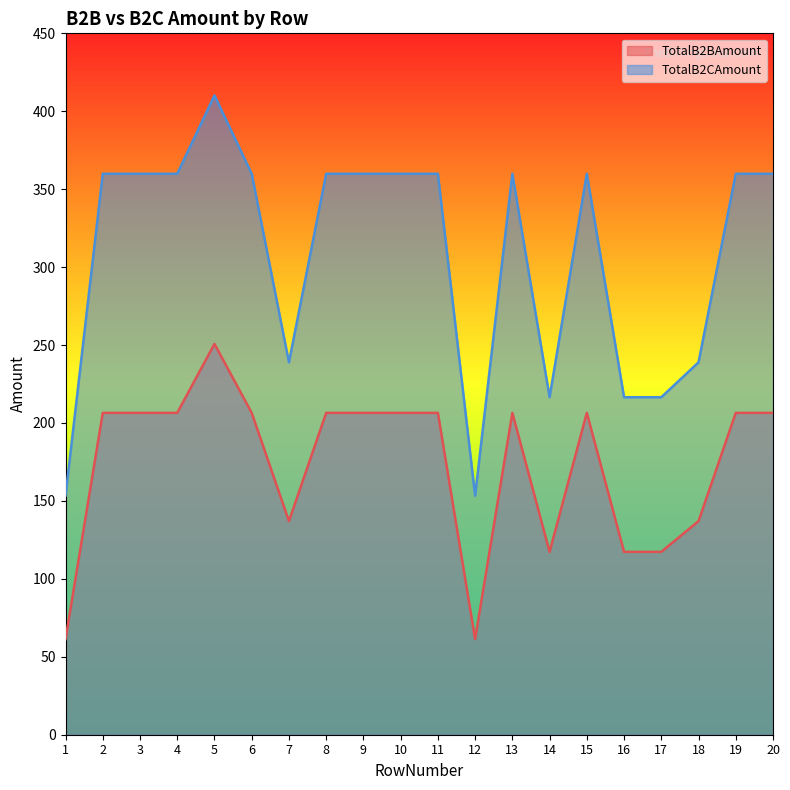

Rank the series at 5 from lowest to highest value.

TotalB2BAmount, TotalB2CAmount